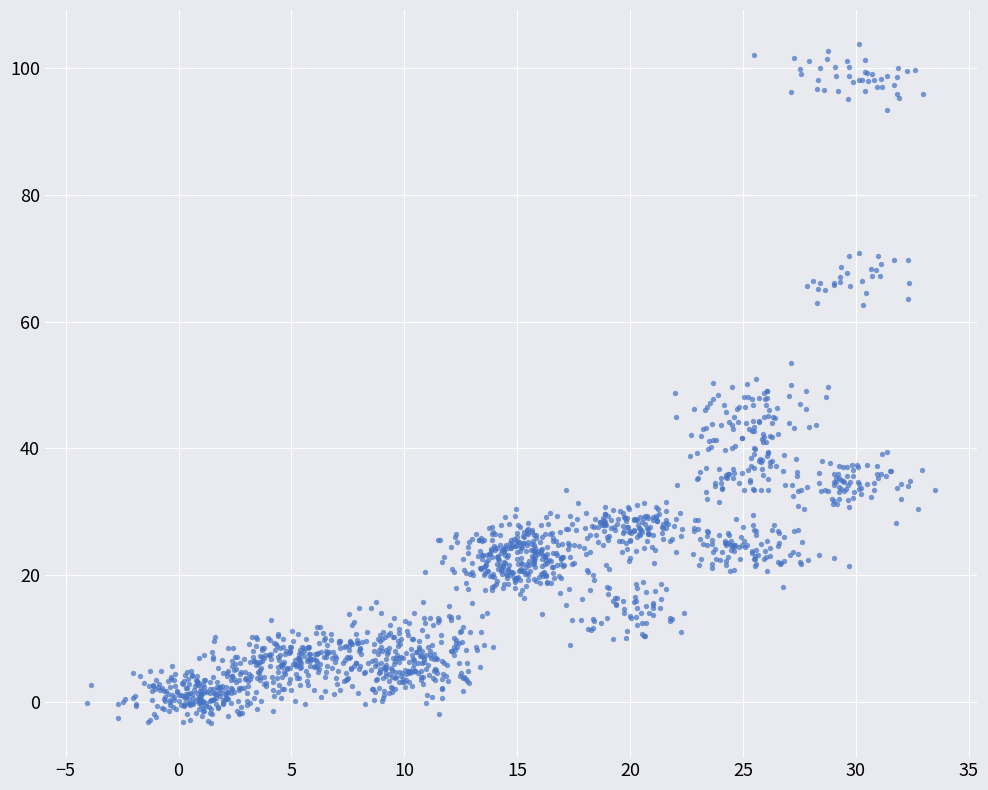

What is the range of X values (max minus min)?

37.5